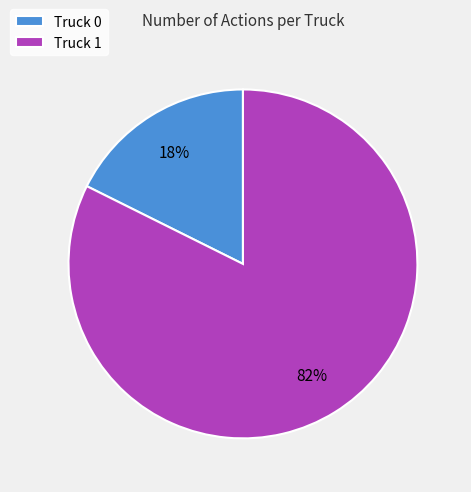

To the nearest percent, what is the average slice percentage?

50%